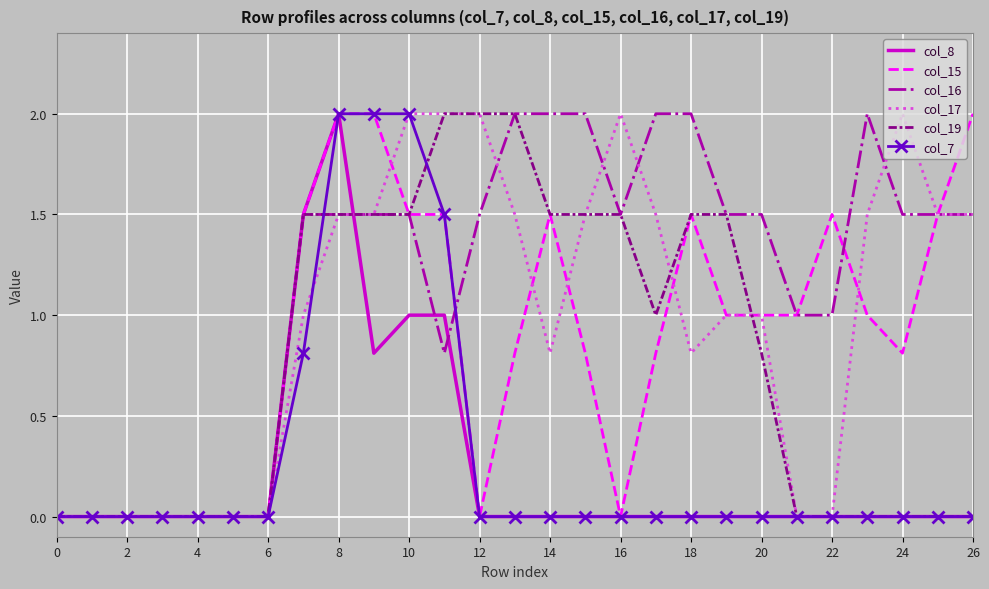

What is the difference between the maximum and second lowest values in the col_17 series?

2.0